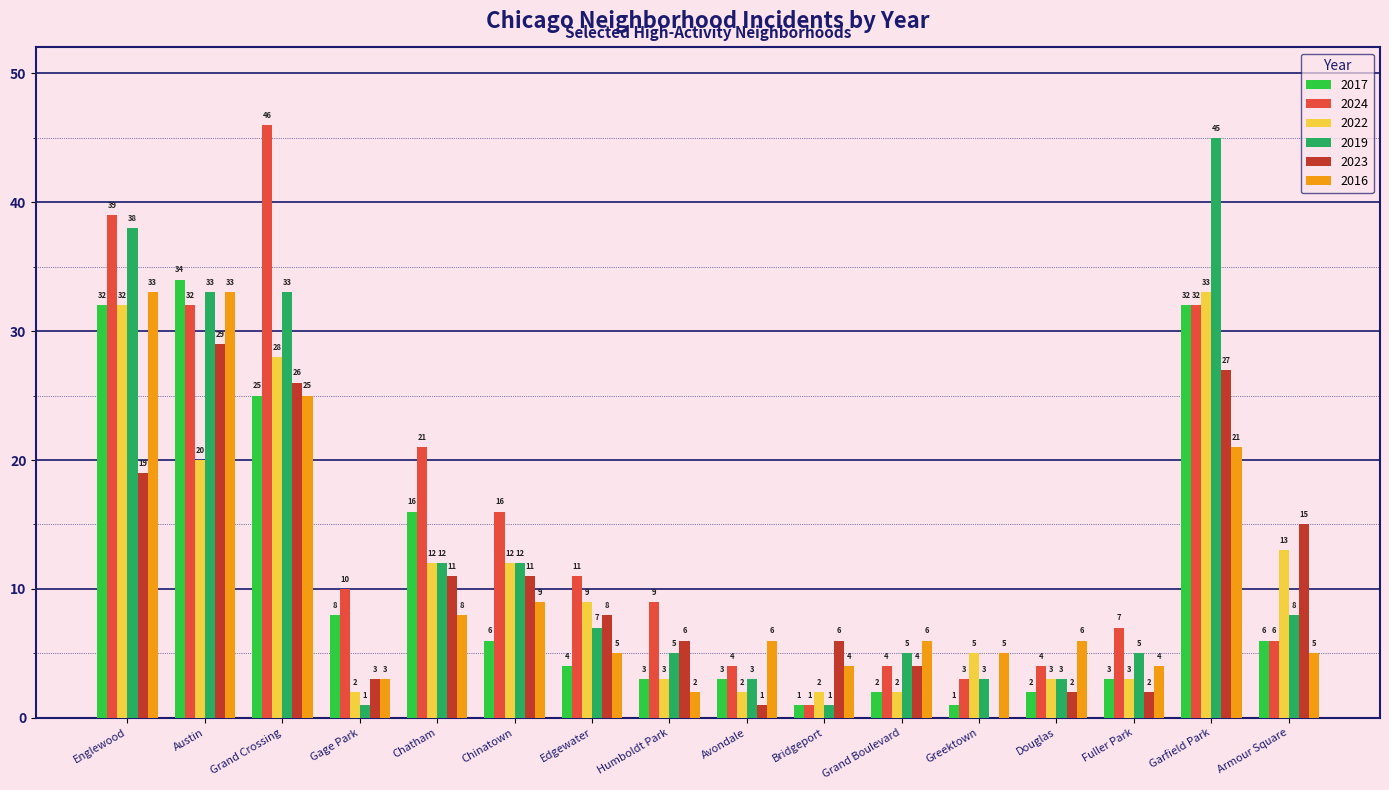

At which label is 2024 closest to 23?

Chatham